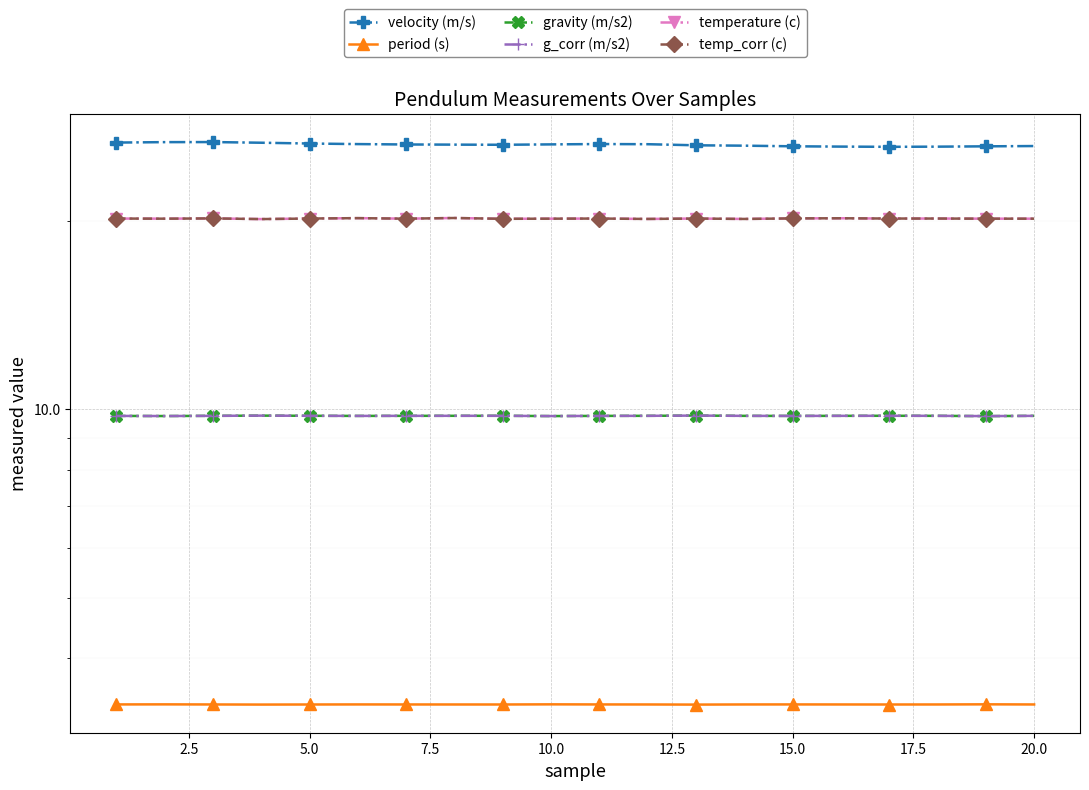

What value does the g_corr (m/s2) series have at 10.0?

9.8